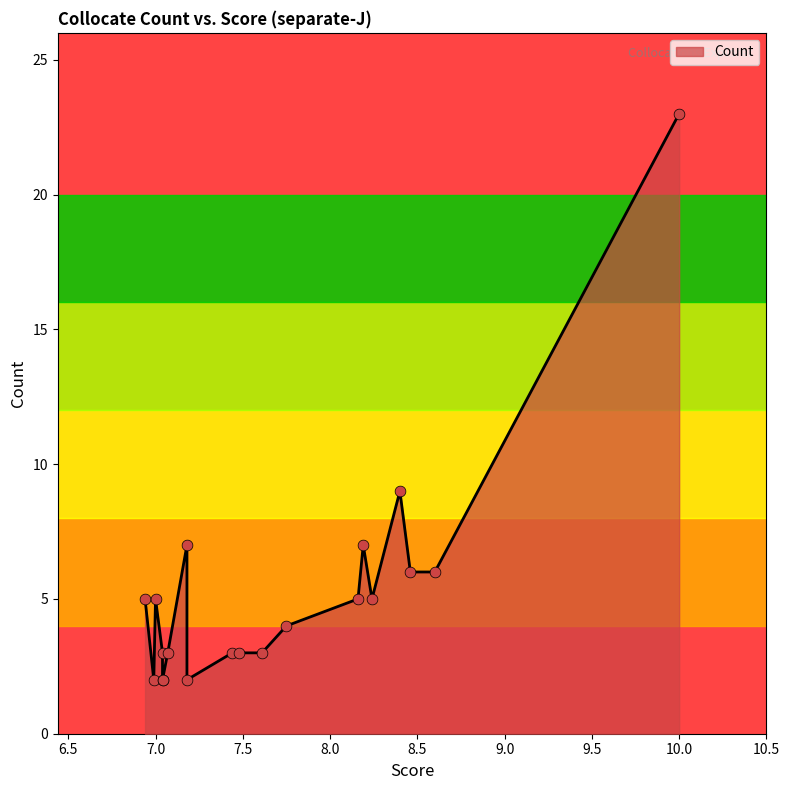

Approximately how many times larger is the value at 6.99 compared to 6.94?

0.4